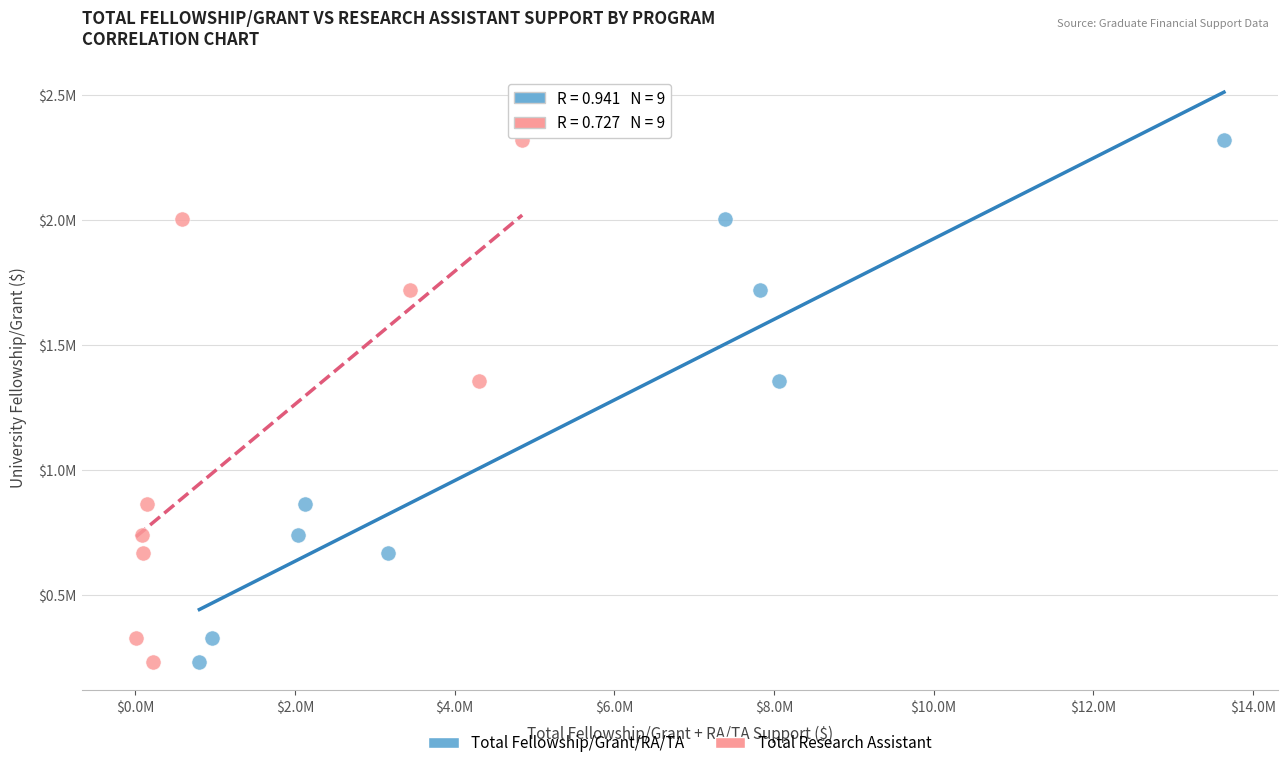

What are all the series names shown in the legend?

Total Fellowship/Grant/RA/TA, Total Research Assistant